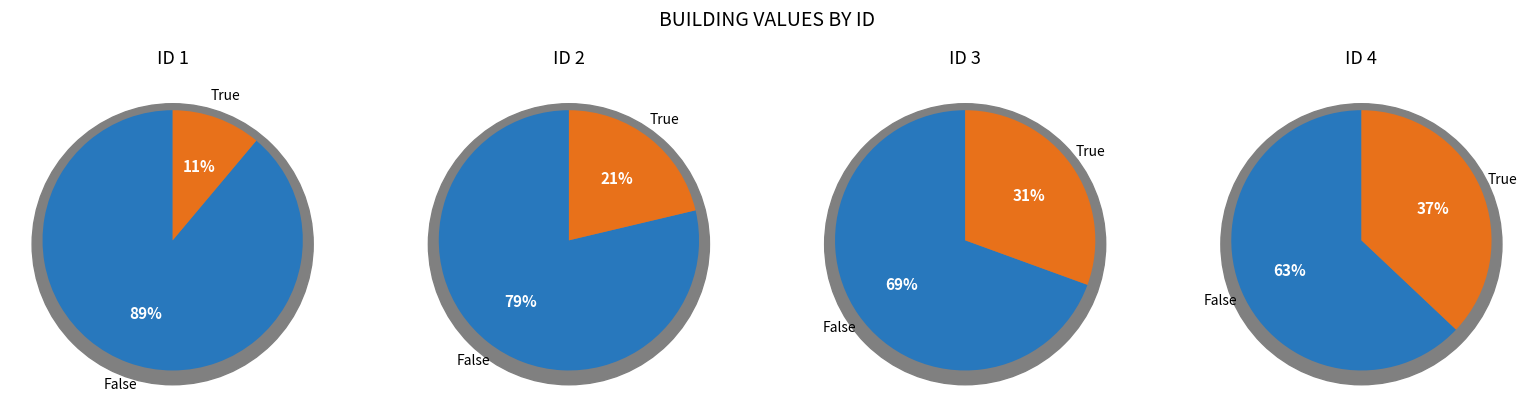

To the nearest percent, what is the average slice percentage?

25%